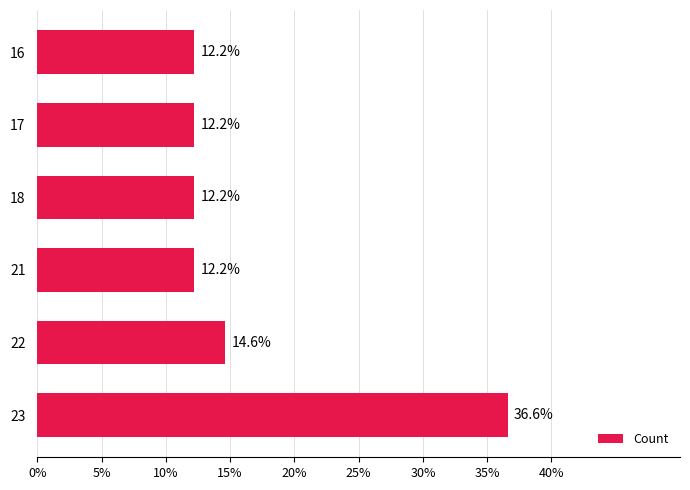

The chart shows a value of 5.9 at 21. True or false?

False